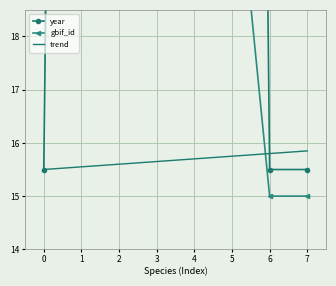

What is the difference between the year values at 0 and 5?

66.5